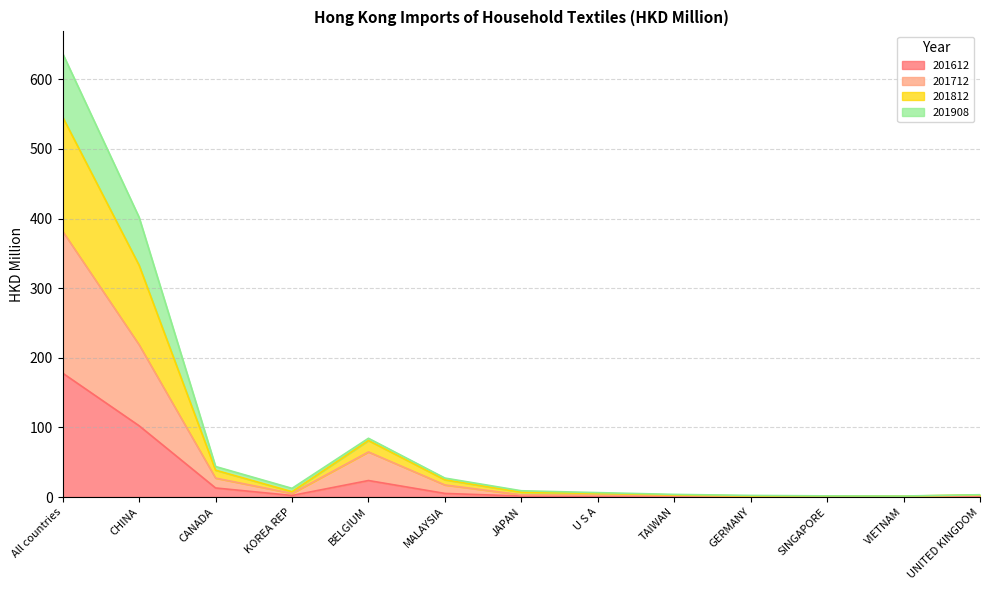

What is the label of the 13th point from the left?

UNITED KINGDOM